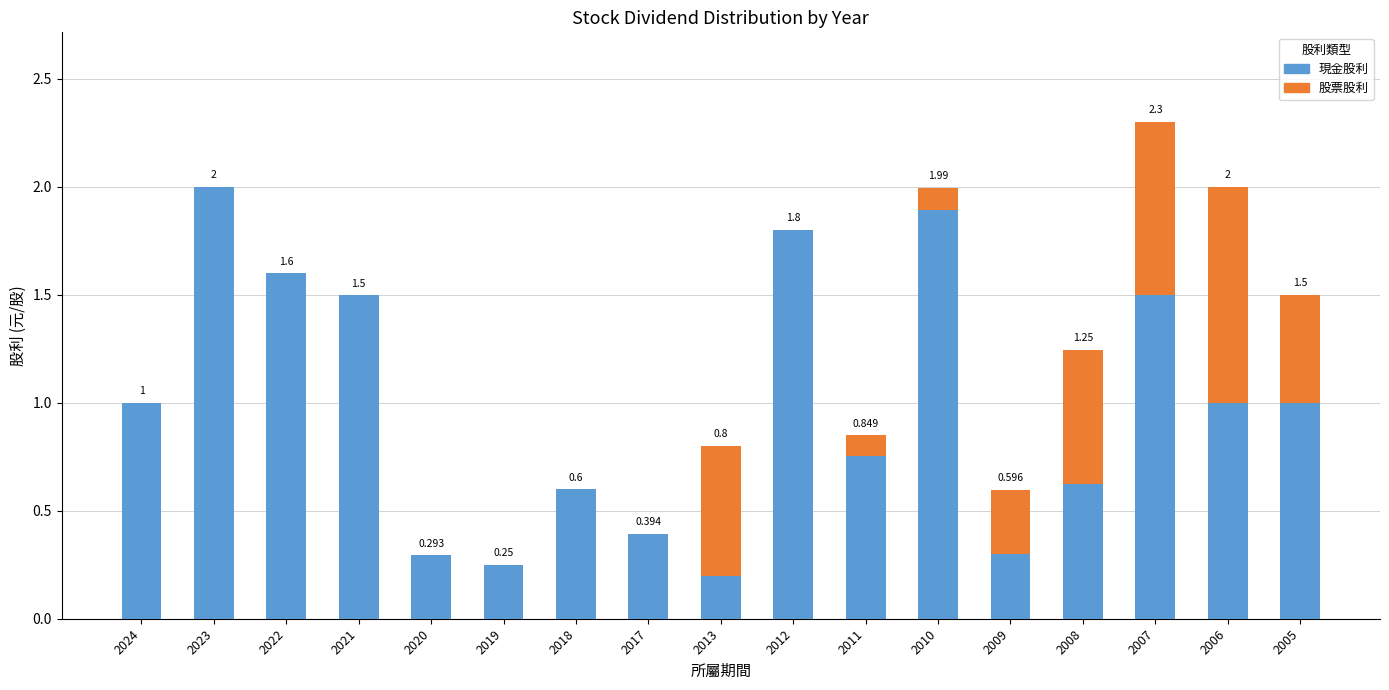

Rank the categories by 現金股利 value from highest to lowest.

2023, 2010, 2012, 2022, 2007, 2021, 2024, 2006, 2005, 2011, 2008, 2018, 2017, 2009, 2020, 2019, 2013